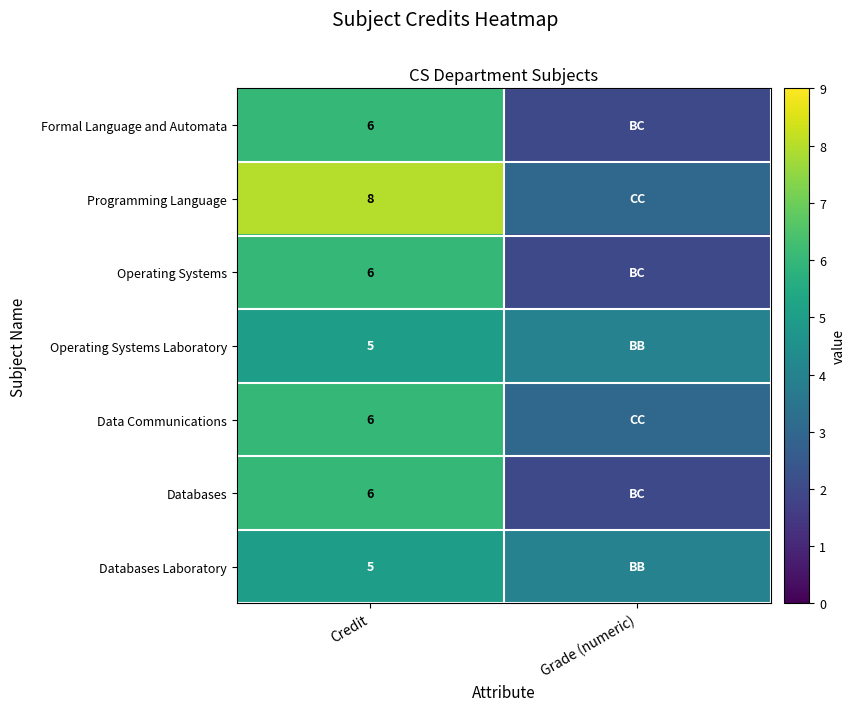

Is it true that Operating Systems Laboratory equals 5 at Credit?

True